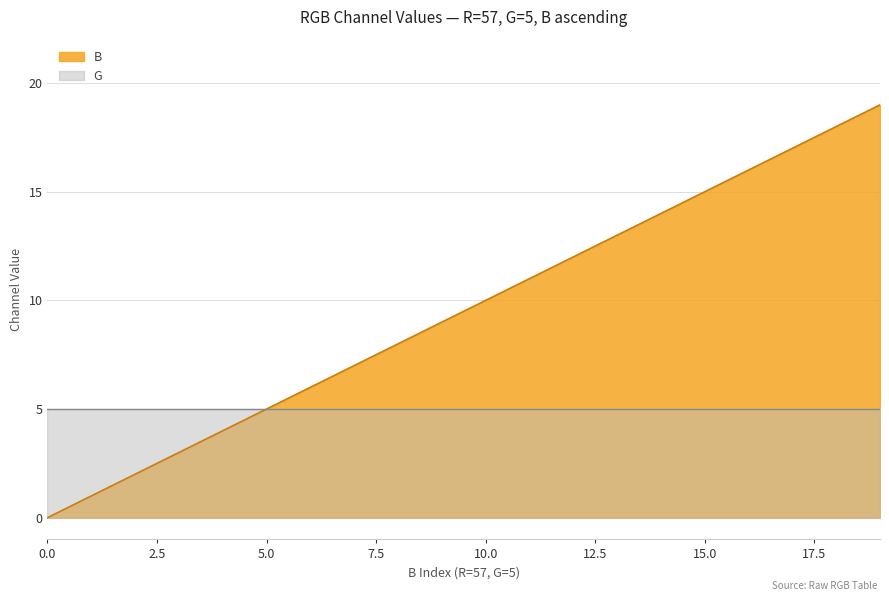

What is the difference between the second highest and second lowest values?

17